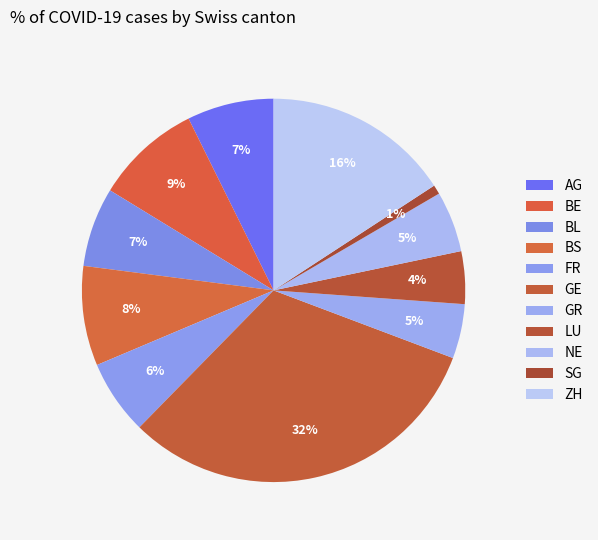

Count the number of slices in the pie.

11